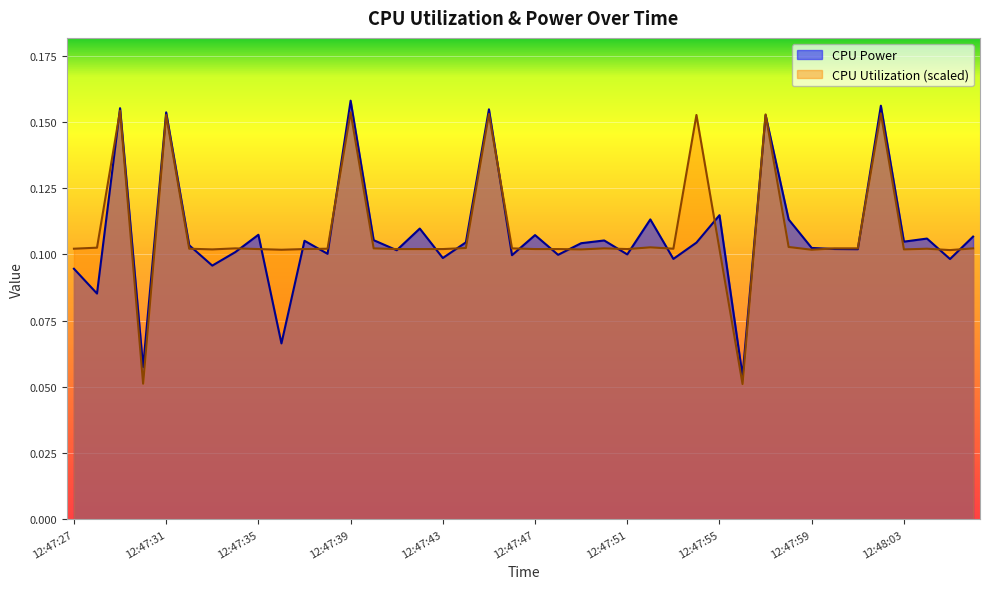

True or false: CPU Power has more than 0 points higher than both neighbors.

True